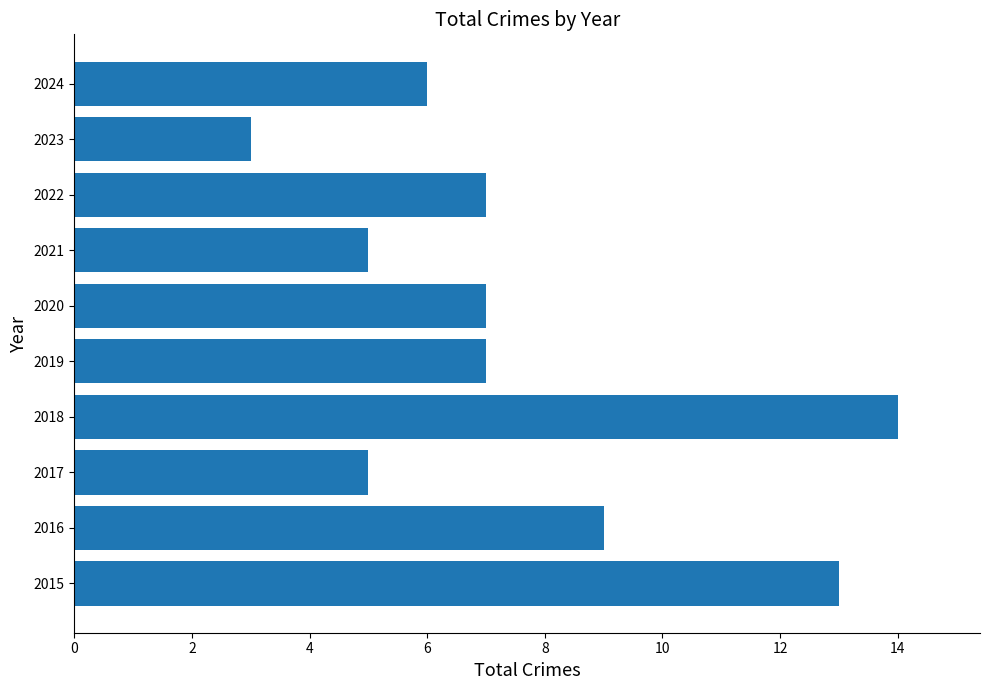

Reading top to bottom, what are all the values shown in this chart?

6	3	7	5	7	7	14	5	9	13